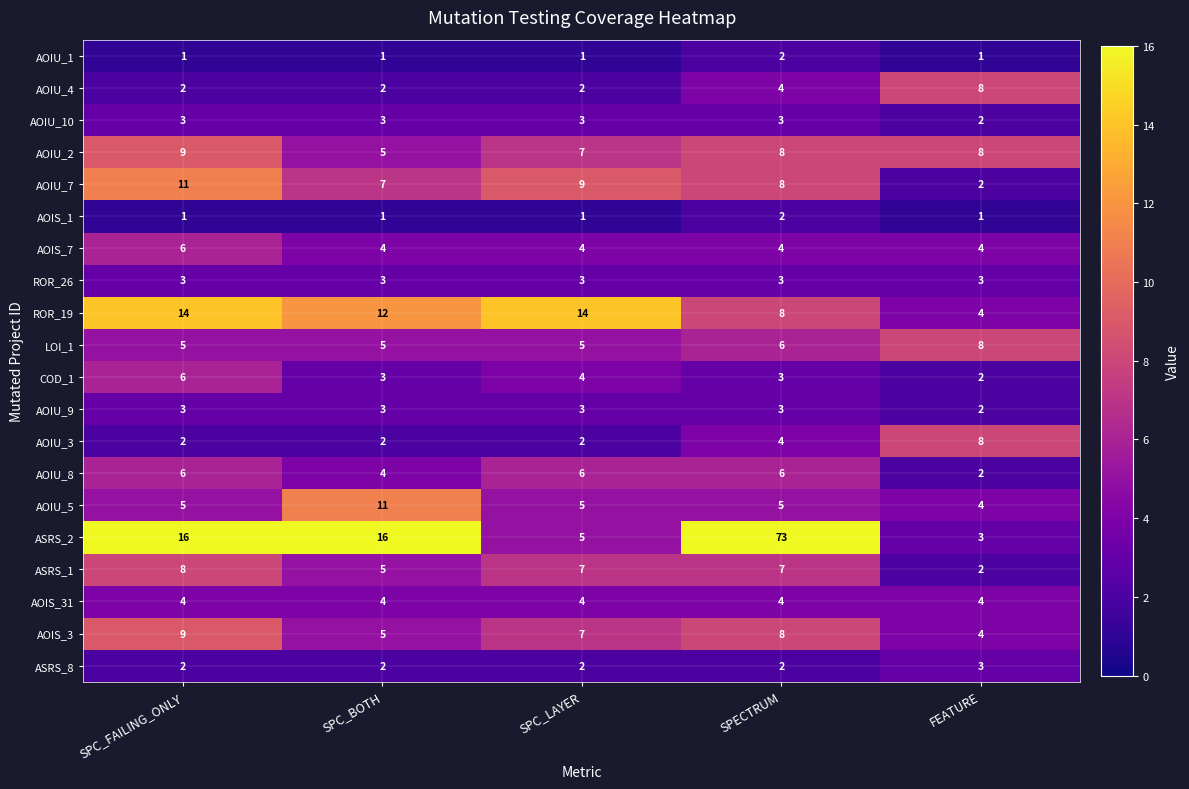

What is the greatest value displayed?

73